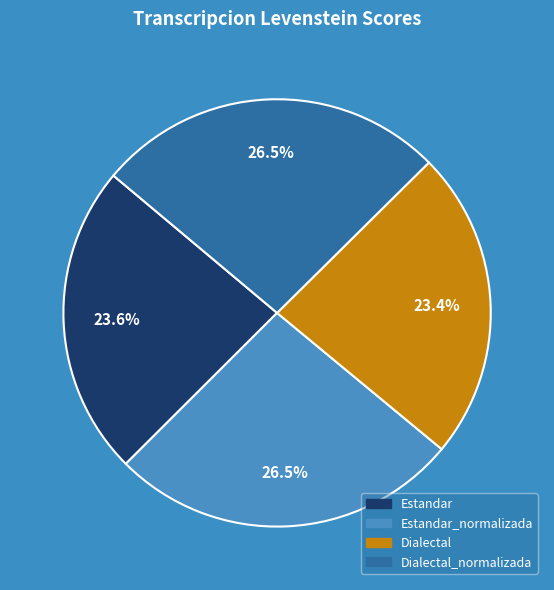

Is there a majority slice in this chart?

No